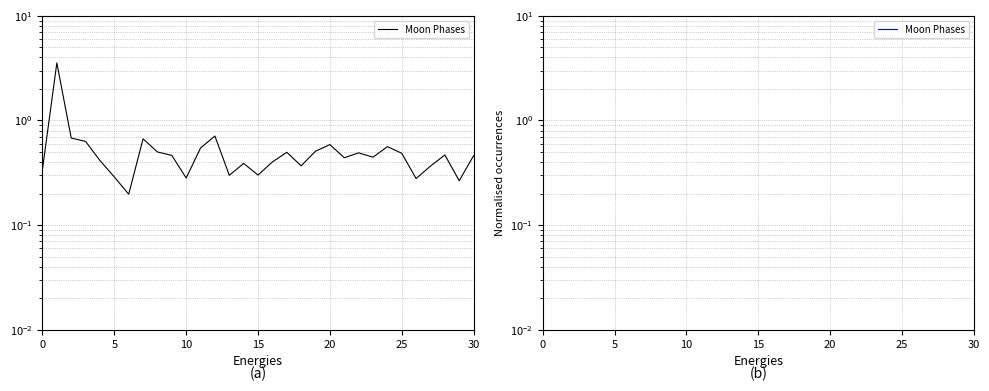

Count the number of data series in this chart.

1